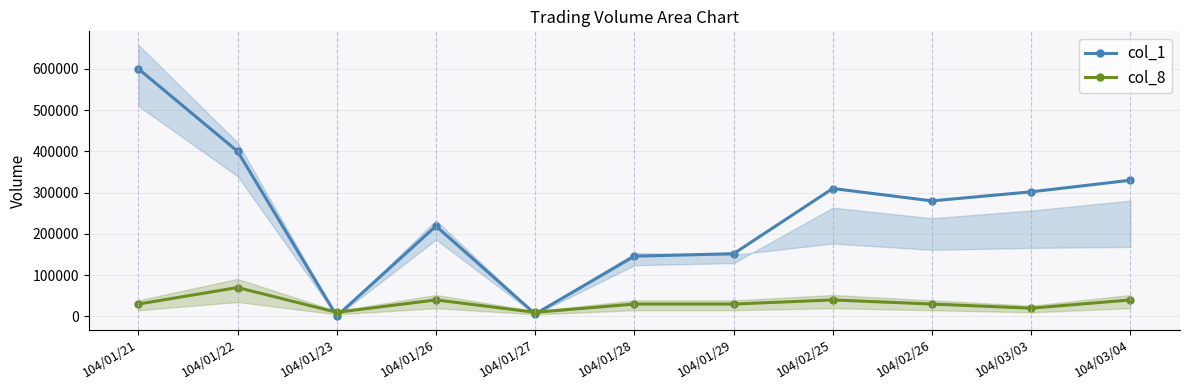

Is it true that col_1 equals 93595 at 104/01/29?

False